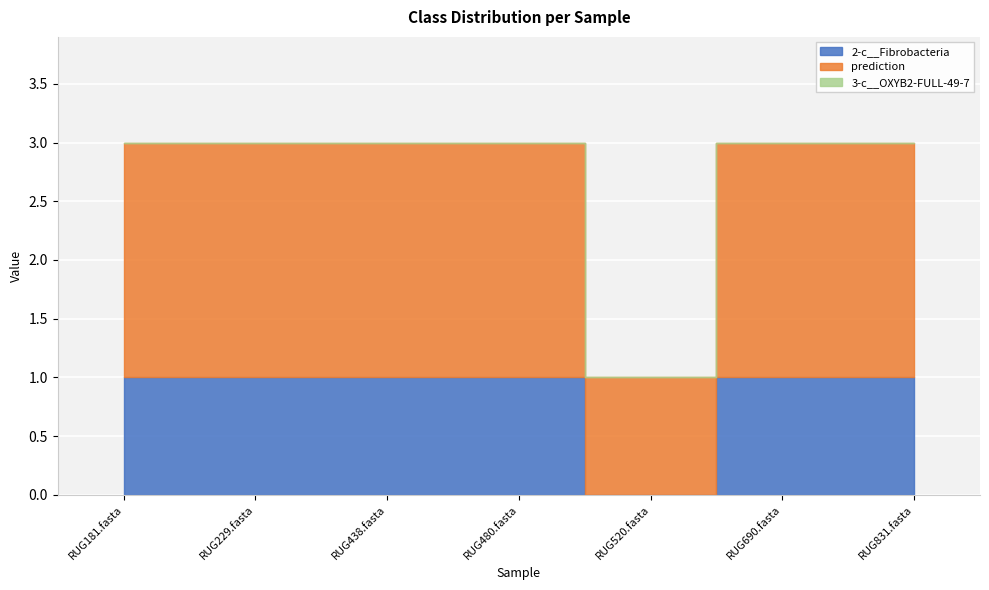

Reading left to right, what are all the values shown in this chart?

2-c__Fibrobacteria: 1	1	1	1	0	1	1
prediction: 2	2	2	2	1	2	2
3-c__OXYB2-FULL-49-7: 0	0	0	0	0	0	0